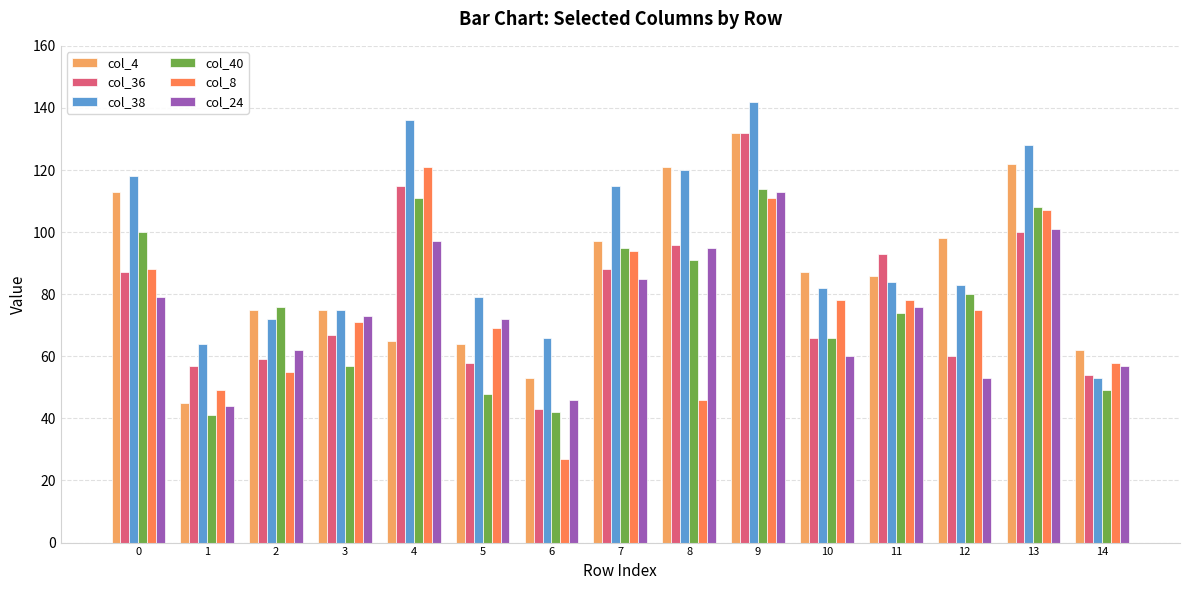

What is the total value across all series at 9?

744